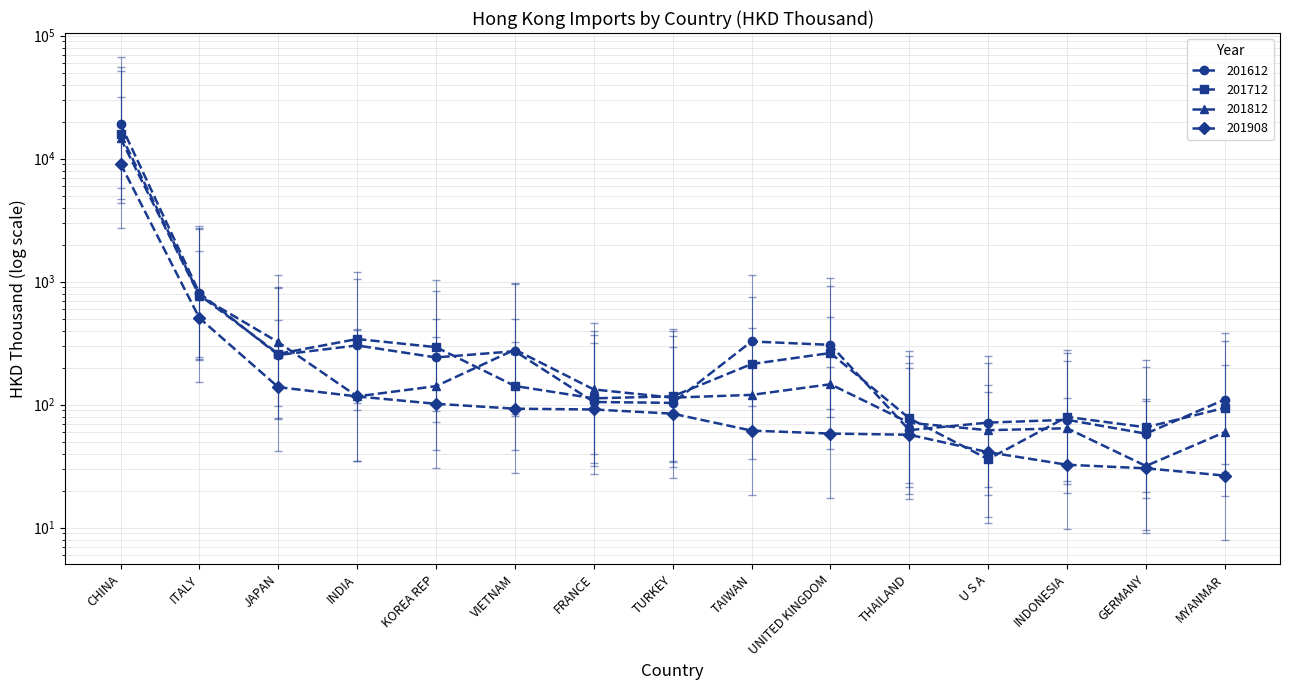

Is this an area chart (filled region under the line)?

No